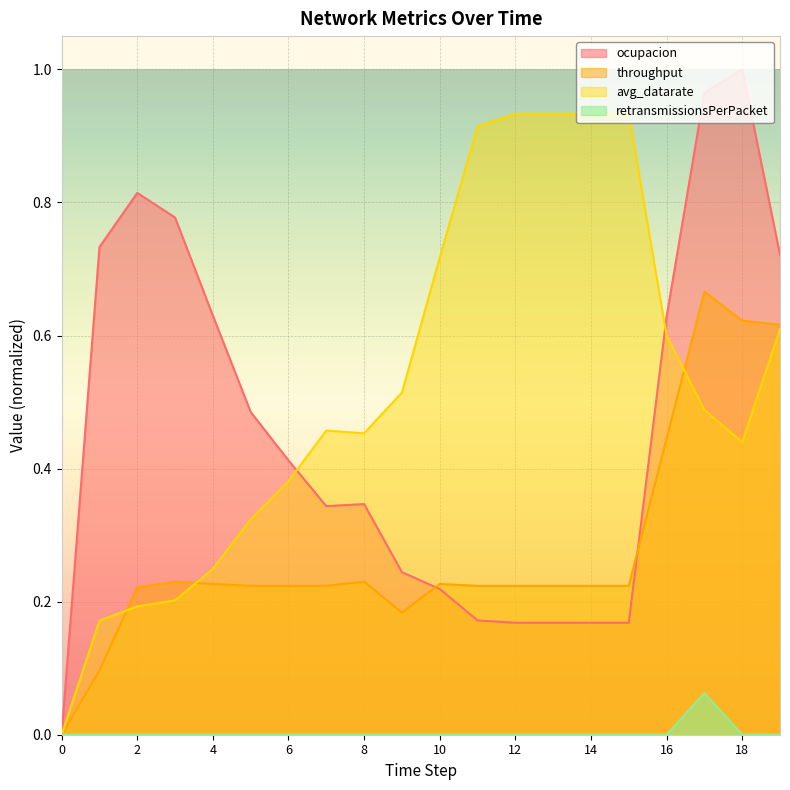

At which label does avg_datarate reach its peak?

12